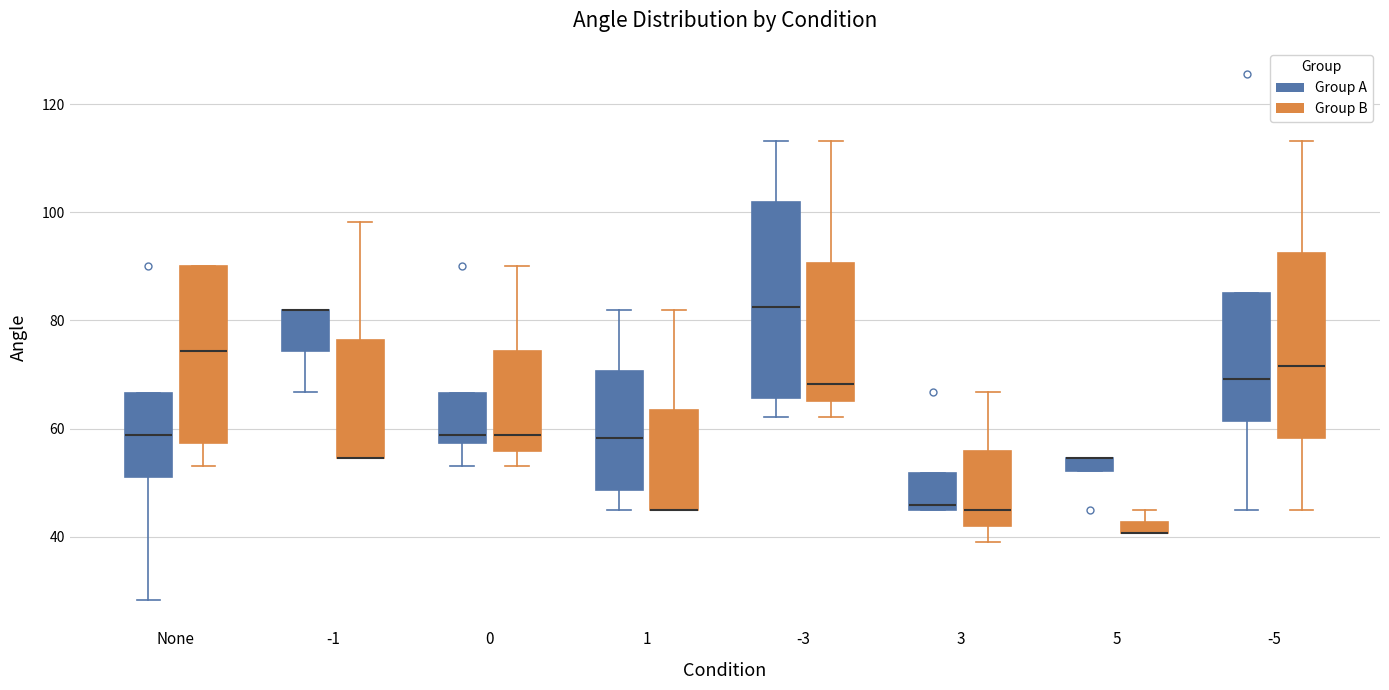

Which box is the tallest, from its lower edge to its upper edge?

-3 (Group A)